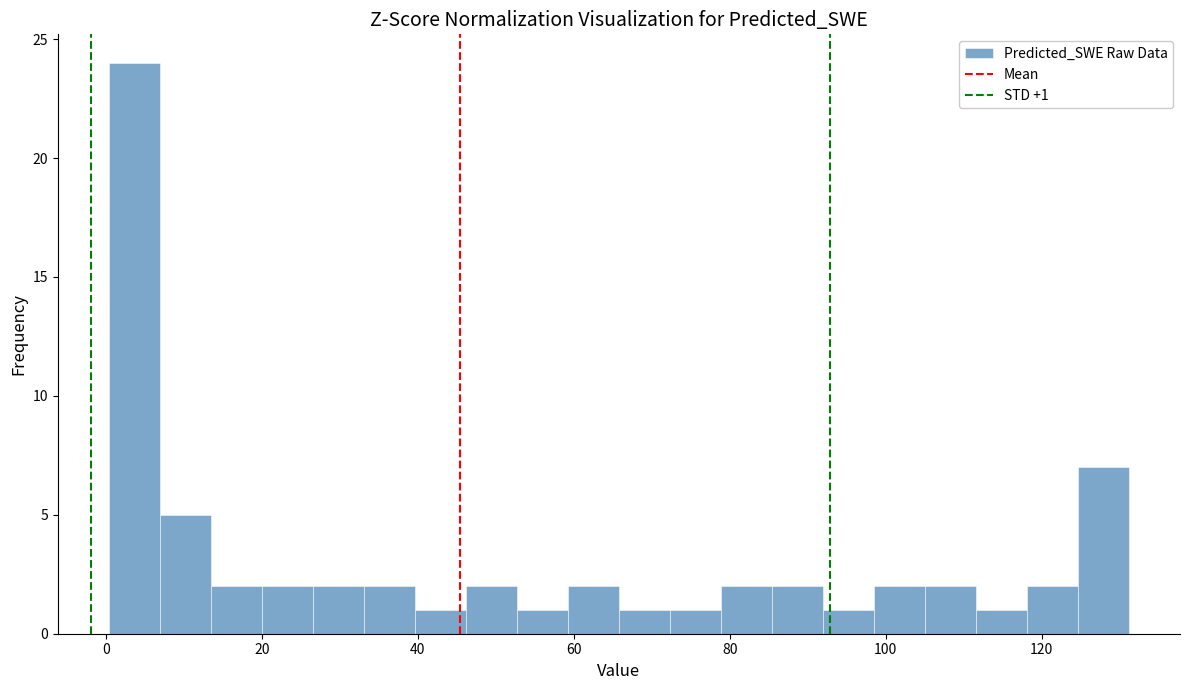

Around what value on the x-axis is the tallest bar? Give the approximate position of its centre, as read against the axis.

4